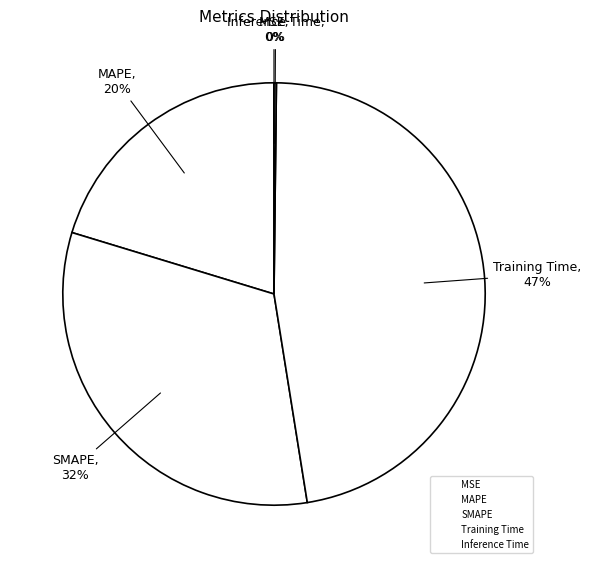

To the nearest percent, what is the difference between the largest and smallest slice percentages?

47%